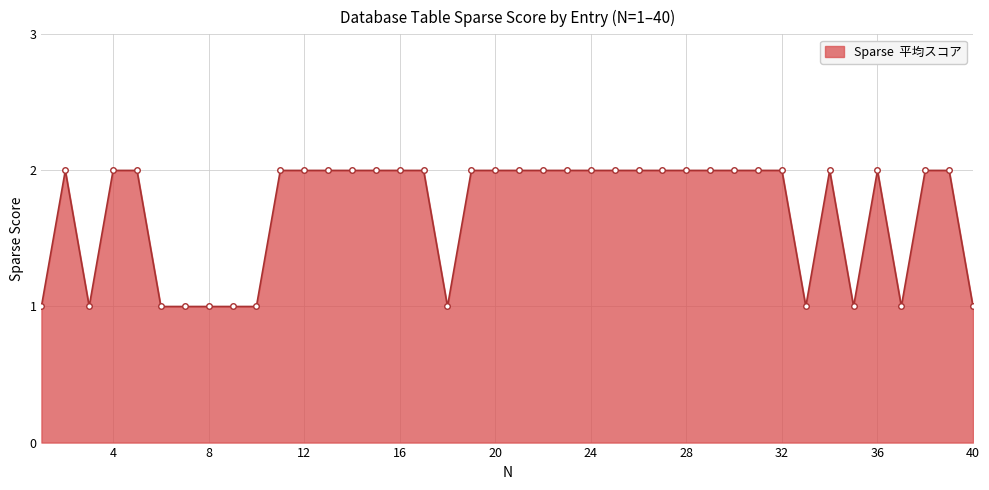

What is the sum of all values?

68